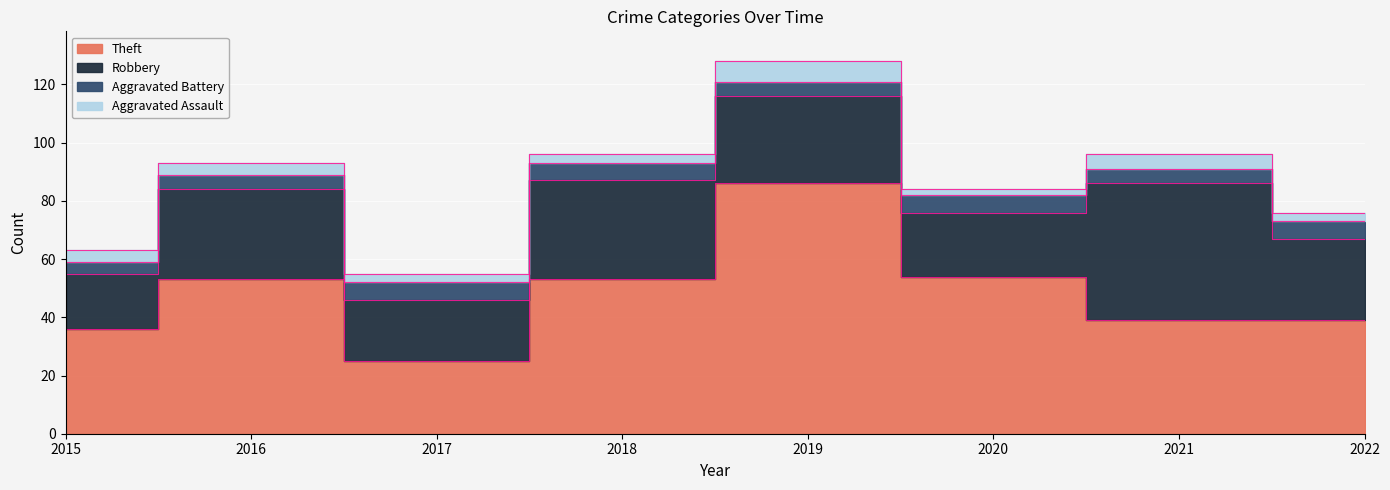

Which label corresponds to the largest value in the chart?

2019